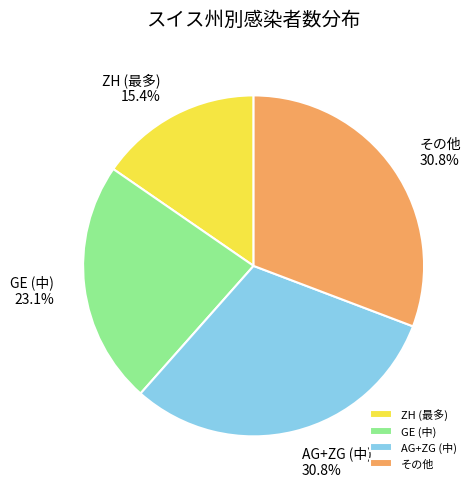

Between ZH (最多) and その他, which is larger?

その他